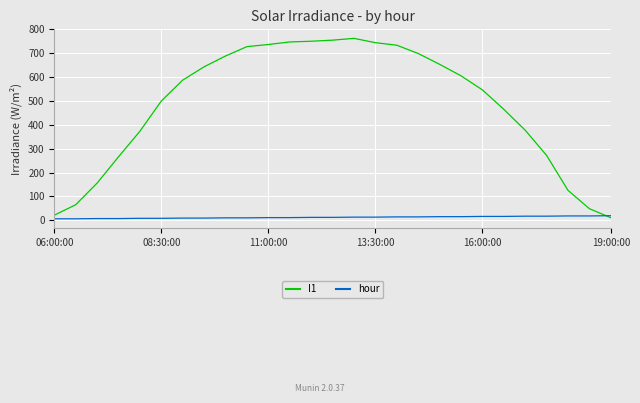

Which series has the largest total across all categories?

I1